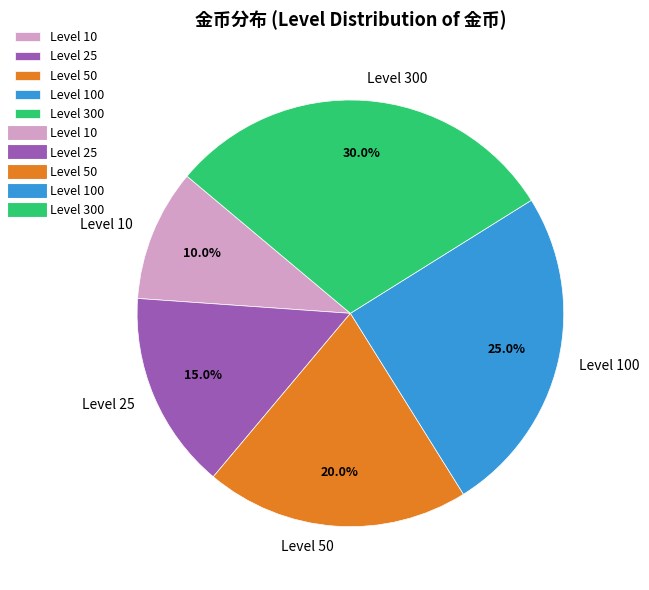

What is the smallest slice in the pie chart?

Level 10